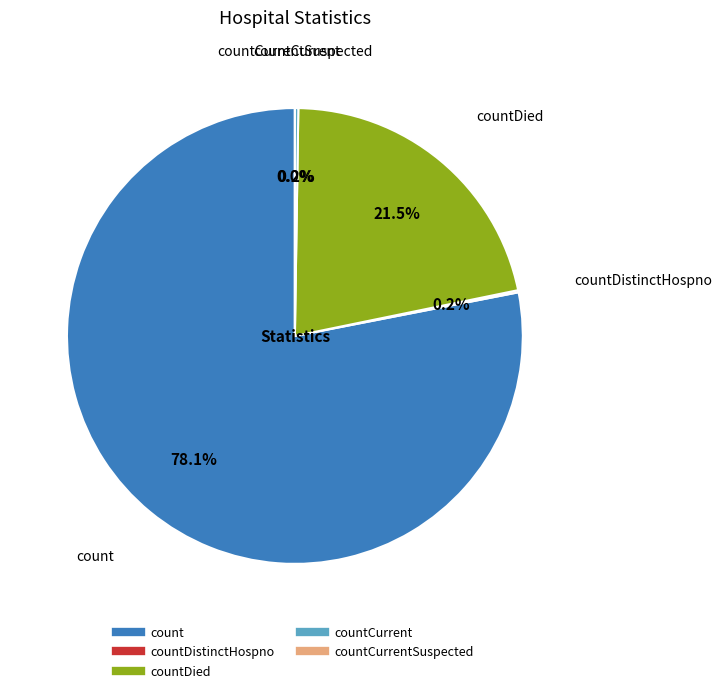

Between countCurrent and countCurrentSuspected, which is larger?

countCurrent